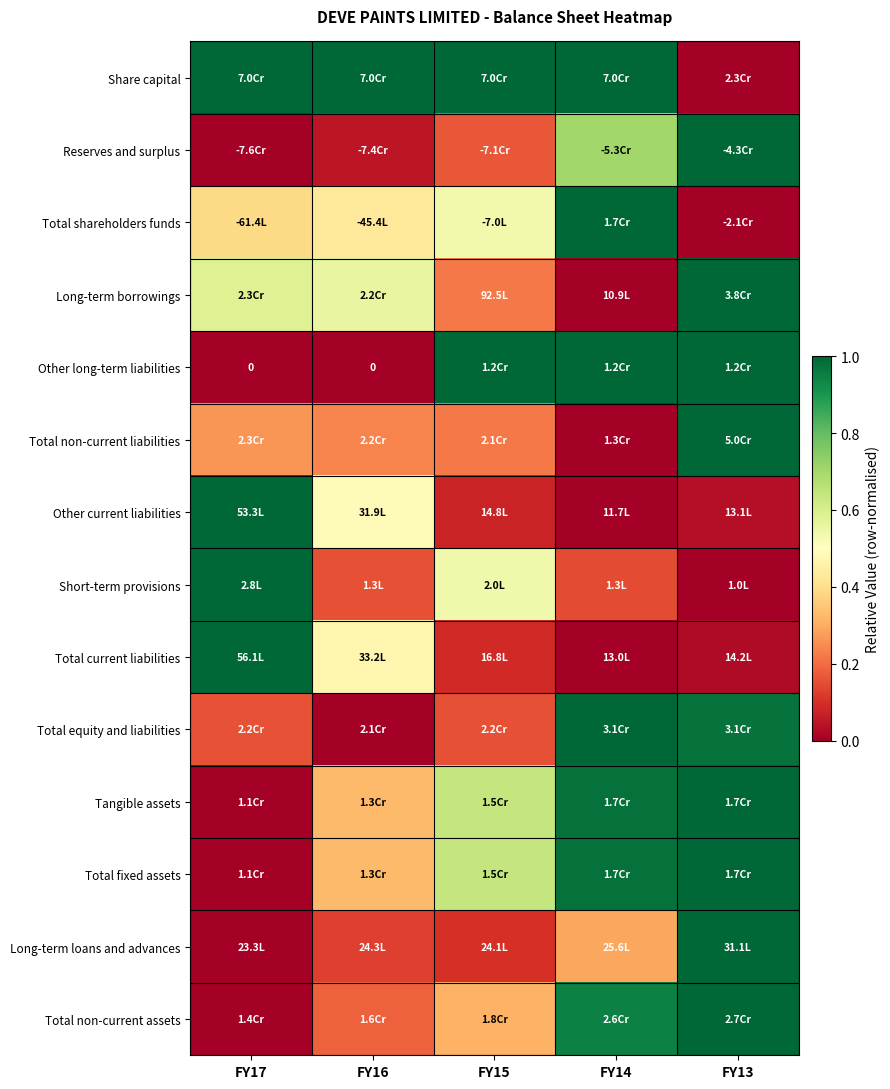

List the labels in order of Total shareholders funds value, largest first.

FY14, FY15, FY16, FY17, FY13